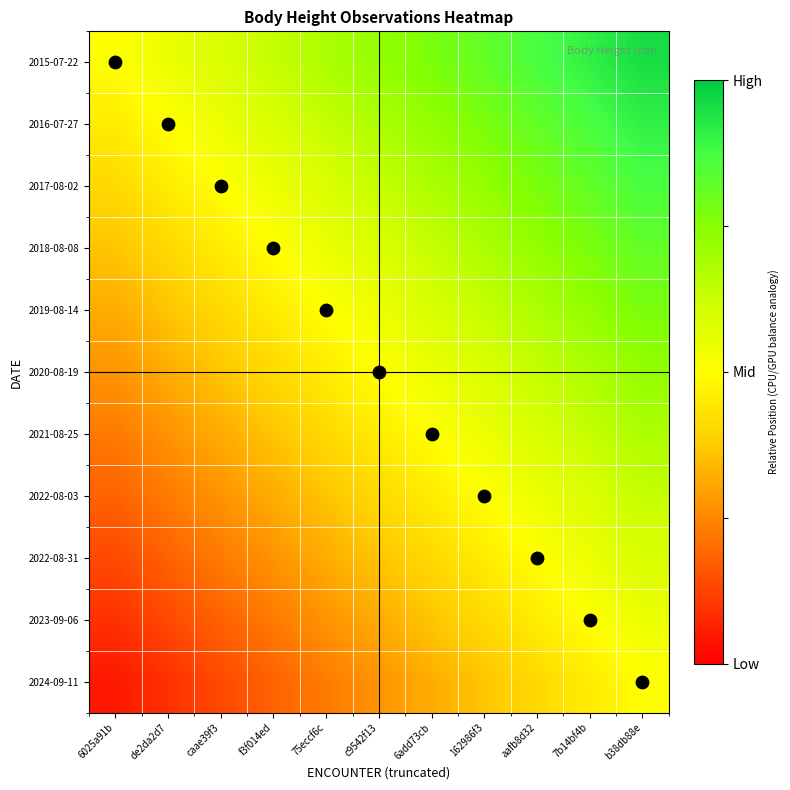

At which category does the chart reach its peak across all series?

b38db88e